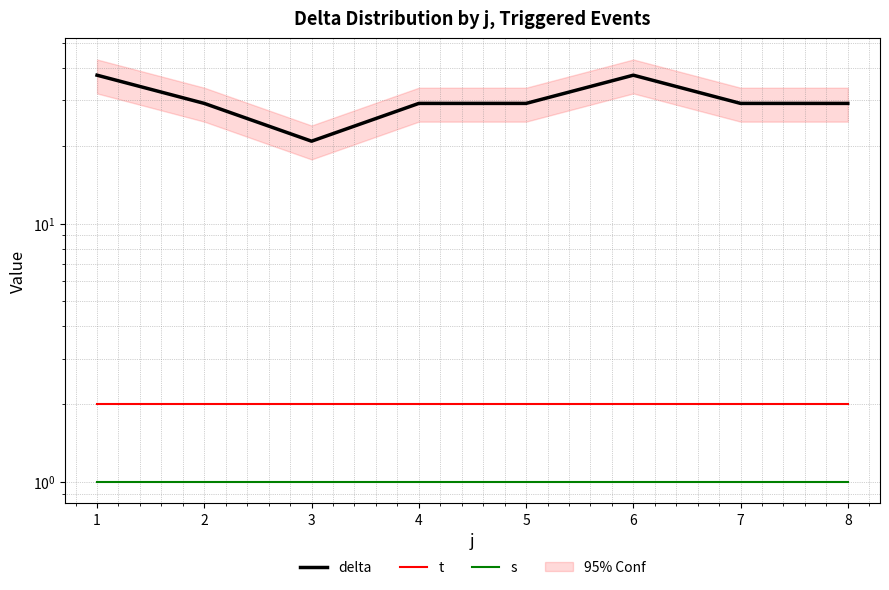

True or false: t has more than 0 interior local peaks.

False